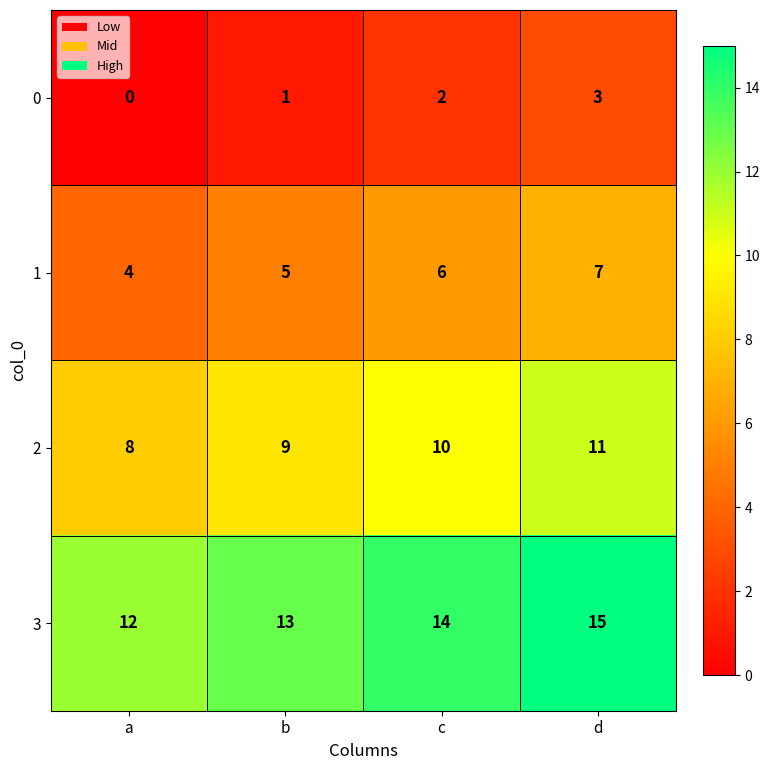

The value of 1 at b is 5. True or false?

True